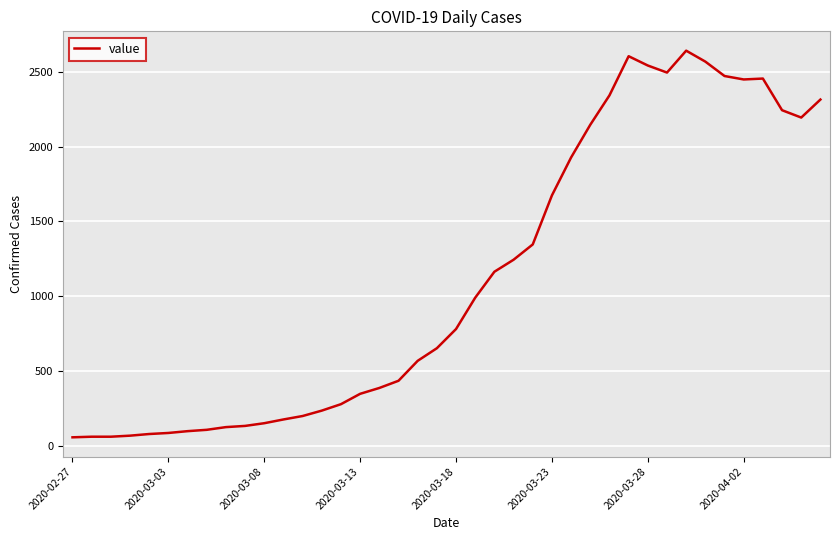

What is the difference between the second highest and second lowest values?

2537